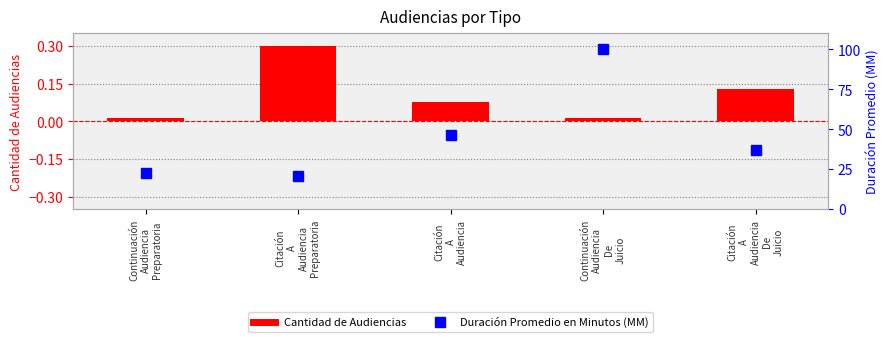

What are all the series names shown in the legend?

Cantidad de Audiencias, Duración Promedio en Minutos (MM)